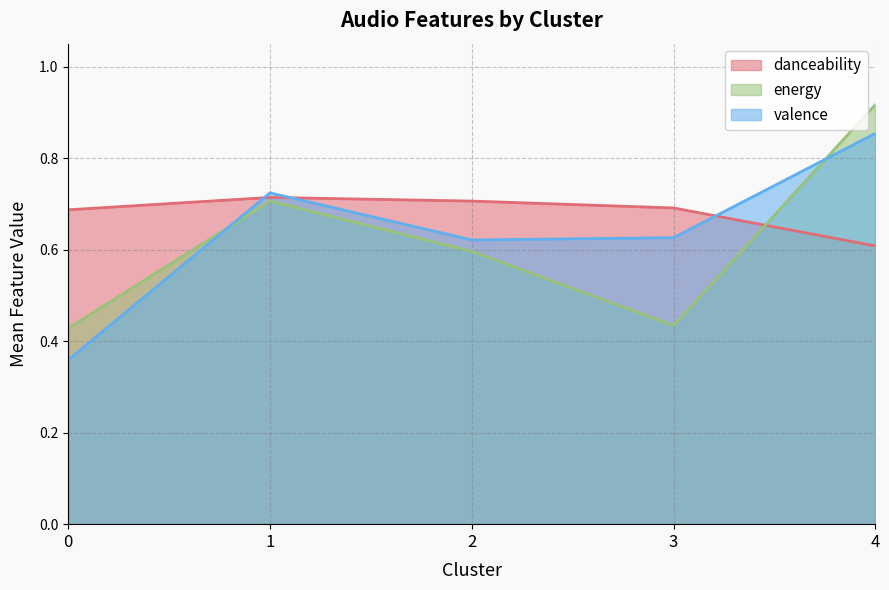

What is the value of the danceability point at the 3rd from the left?

0.7